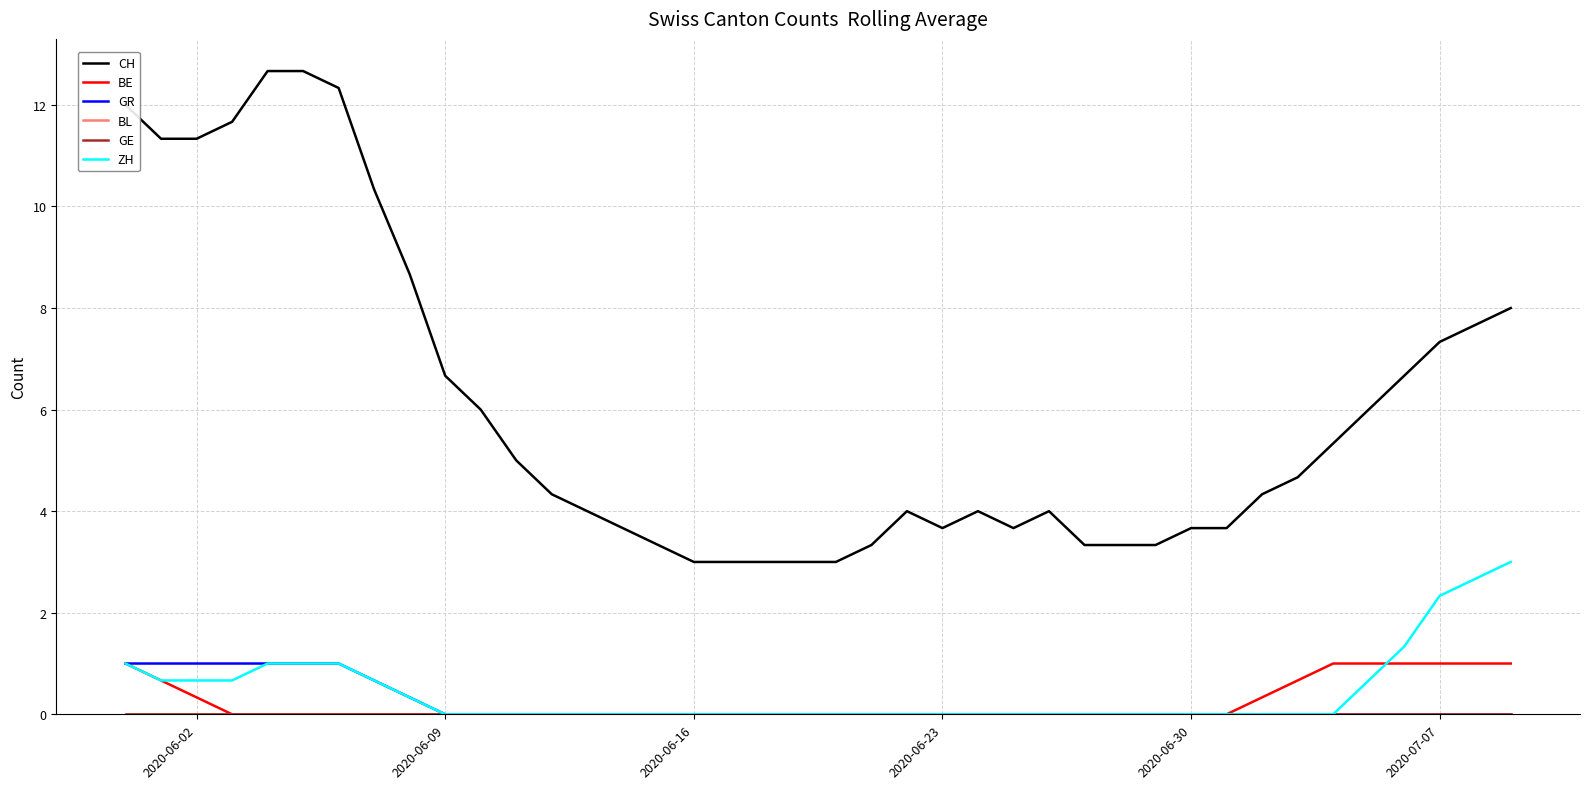

Where is GE nearest to the value 0?

2020-06-02